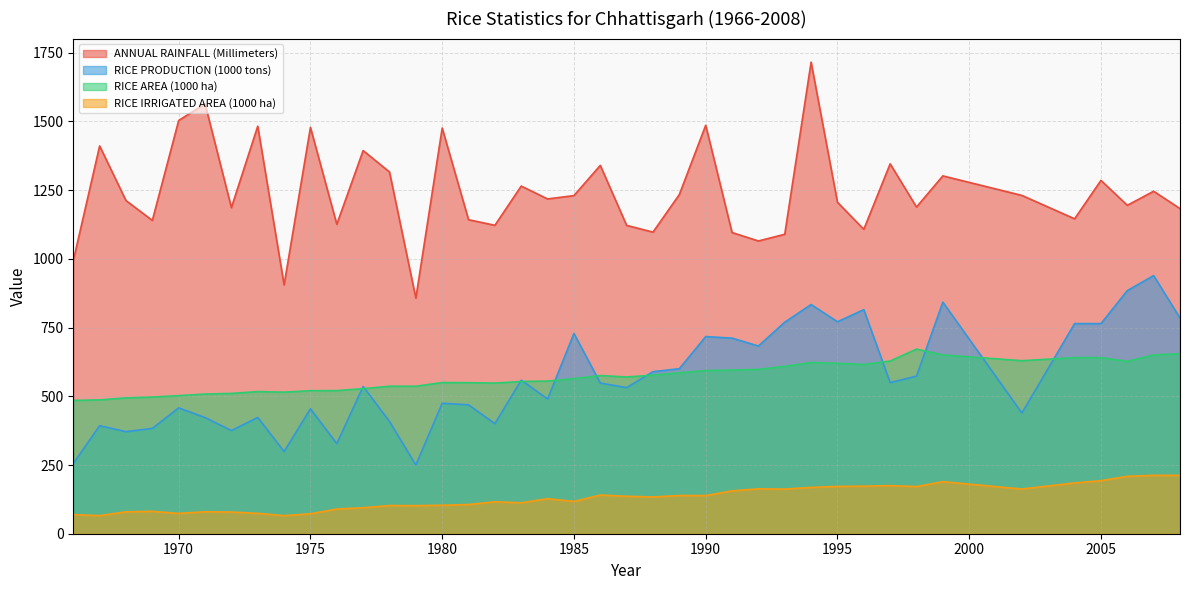

What value does the RICE AREA (1000 ha) series have at 1993?

609.0